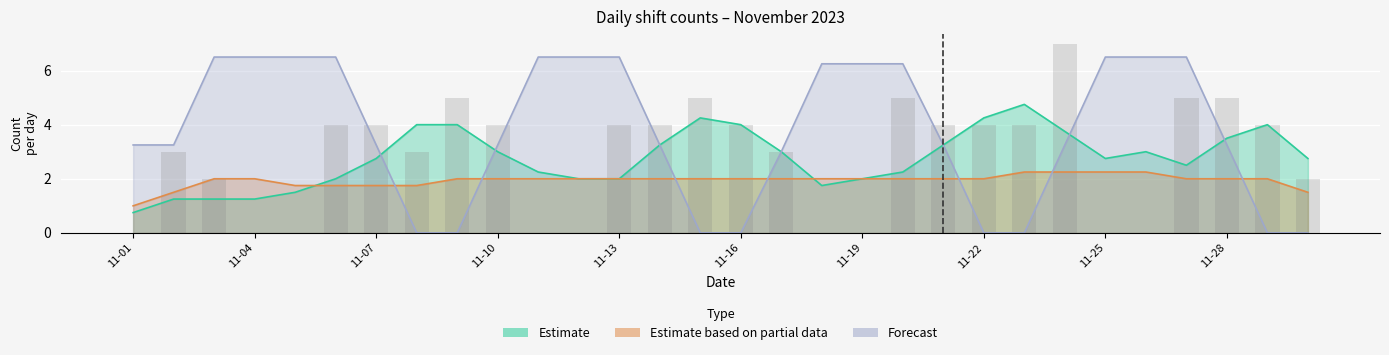

Is it true that X equals 1 at 2023-11-03?

True